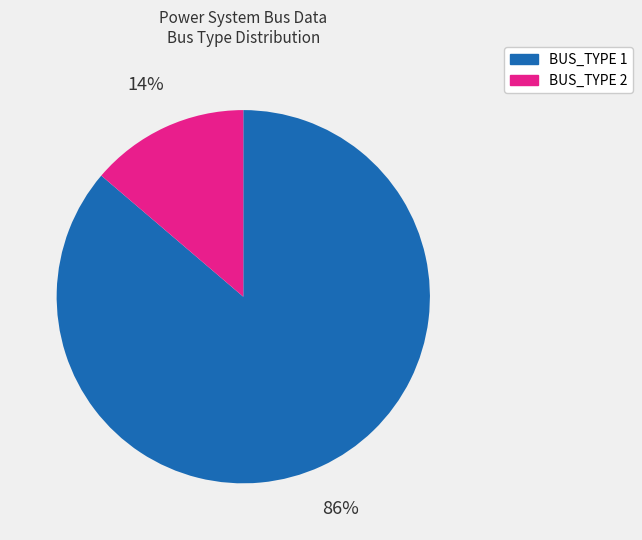

Count the number of slices in the pie.

2